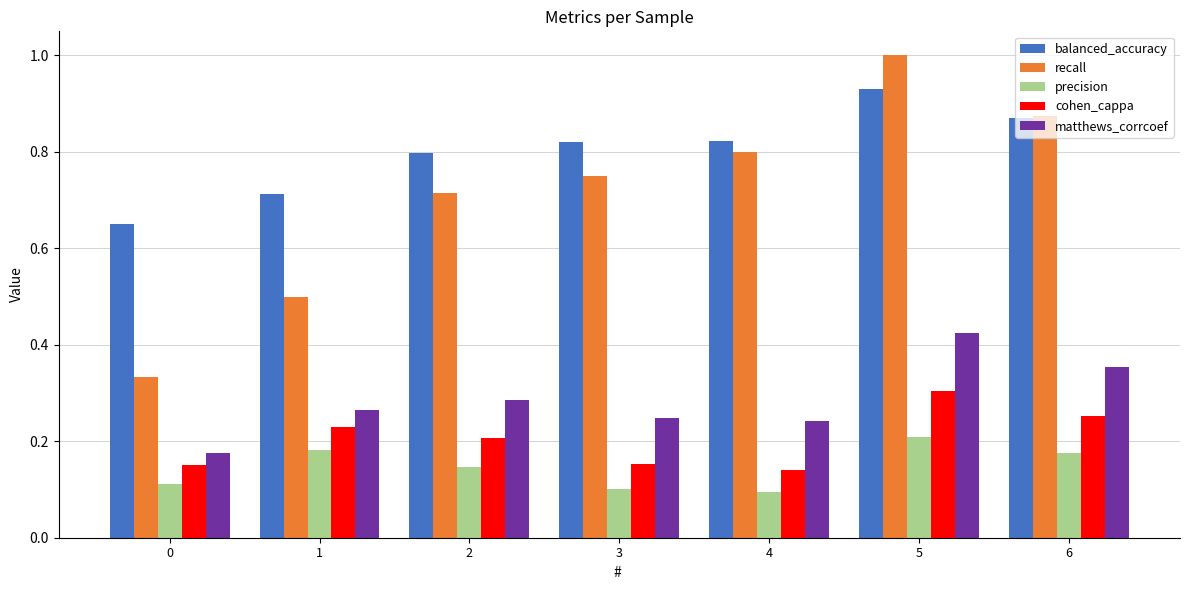

What are all the series names shown in the legend?

balanced_accuracy, recall, precision, cohen_cappa, matthews_corrcoef